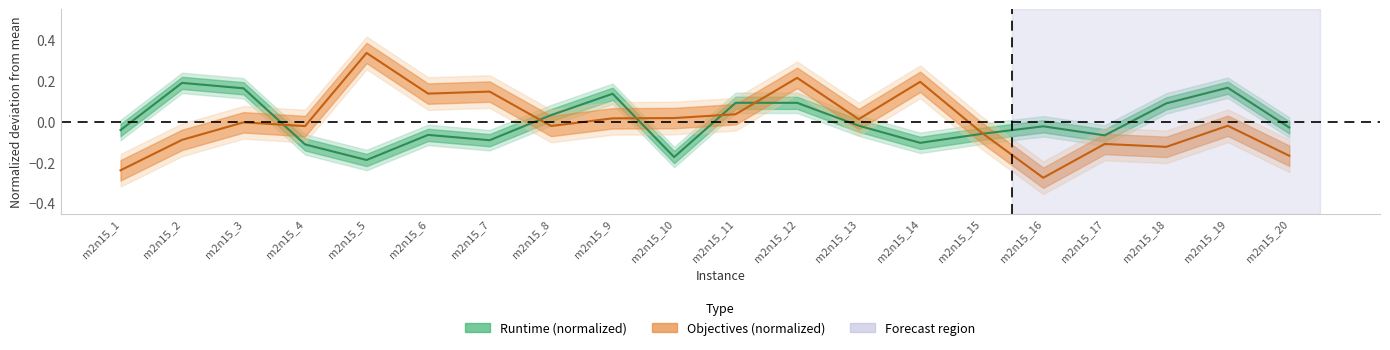

Which category has the lowest value in the objectives series?

m2n15_16